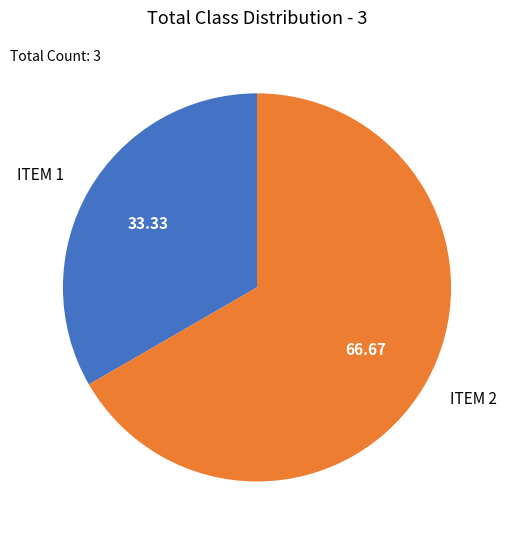

Rank the categories by value from lowest to highest.

ITEM 1, ITEM 2